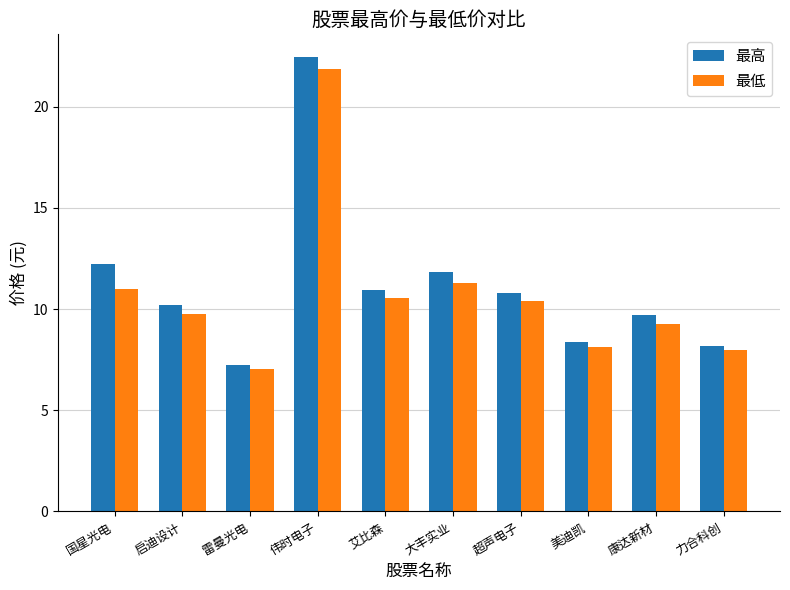

Is the value of 最高 at 伟时电子 greater than the value of 最低 at 伟时电子?

Yes